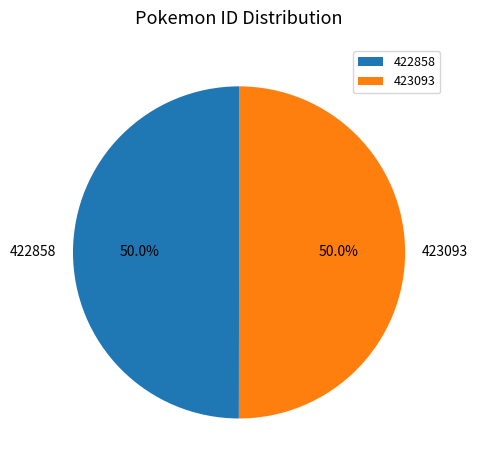

What is the ratio of the value at 422858 to the value at 423093?

1.0